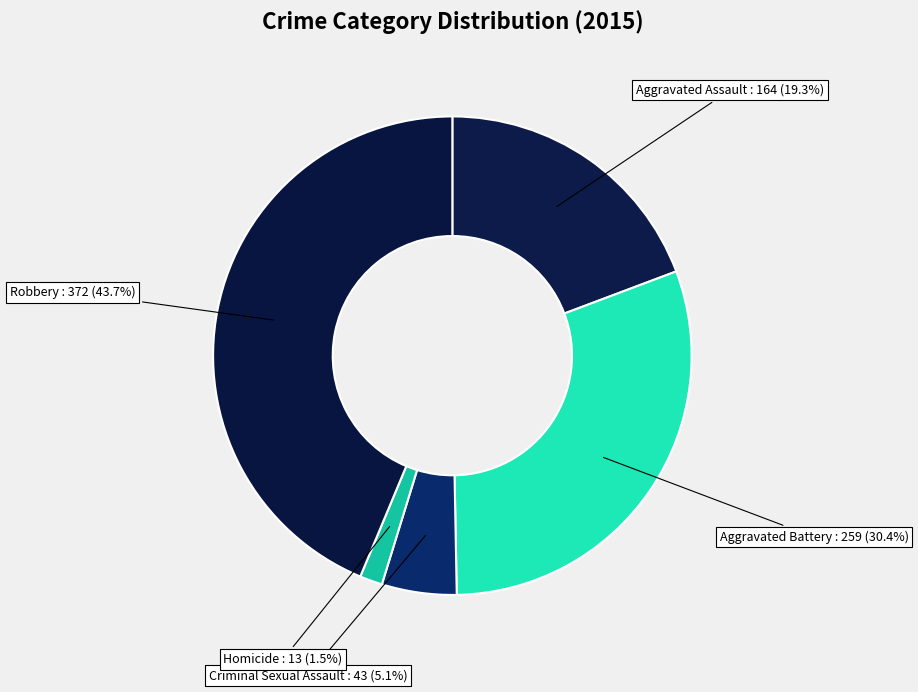

Count the number of slices in the pie.

5